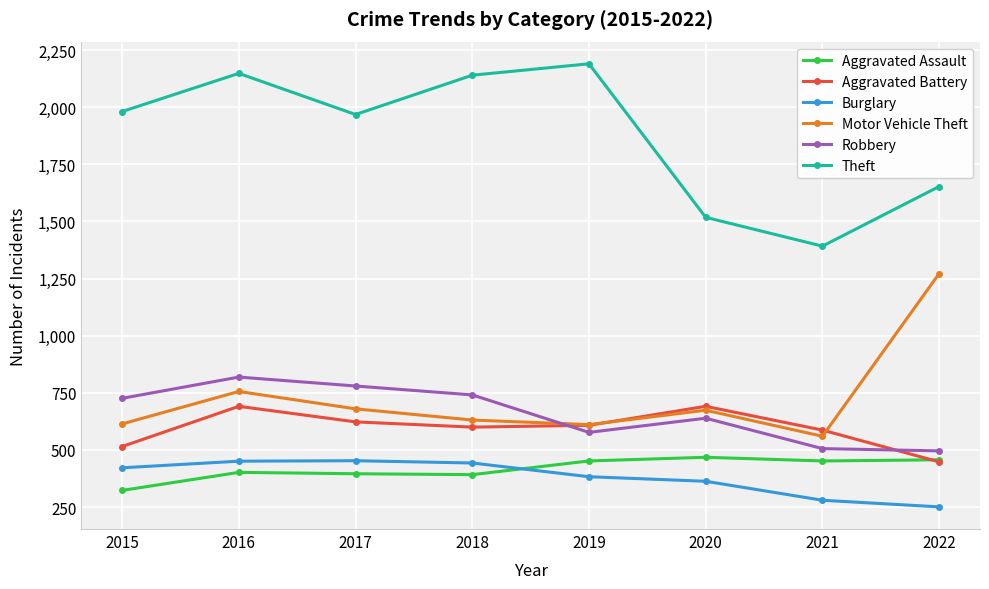

Does the chart display data point markers on the line(s)?

Yes